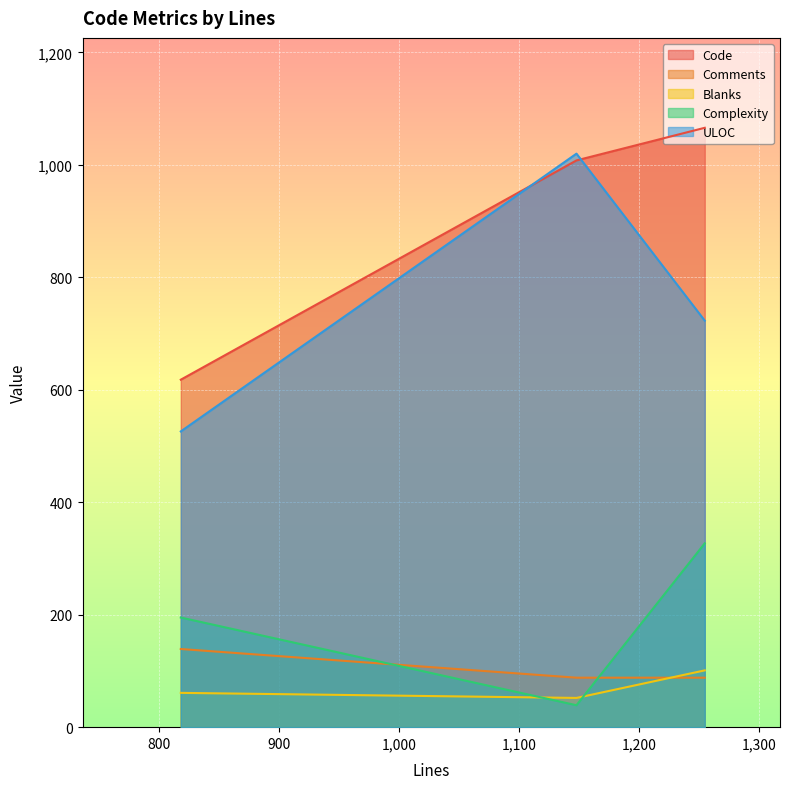

What is the minimum value shown in the chart?

39